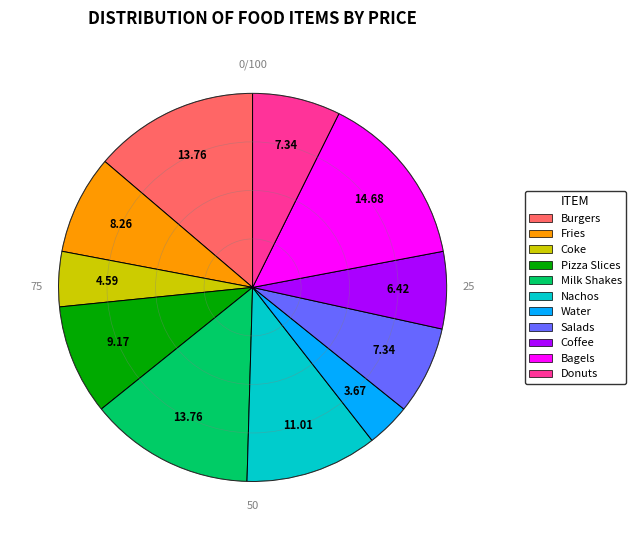

Which has a higher value, Pizza Slices or Fries?

Pizza Slices